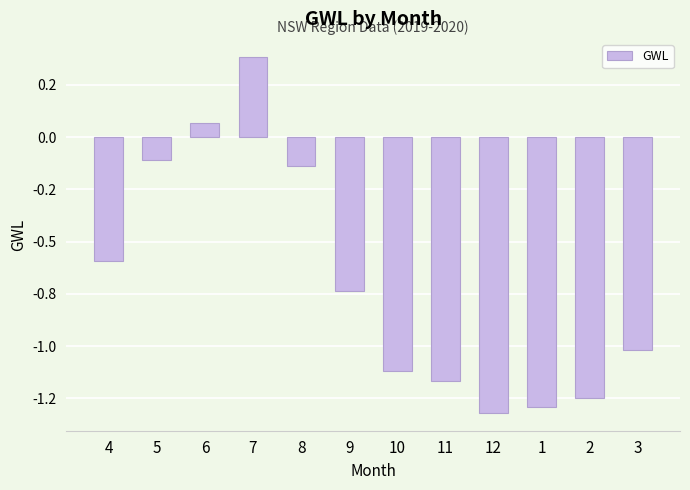

Rank the categories by value from lowest to highest.

12, 1, 2, 11, 10, 3, 9, 4, 8, 5, 6, 7